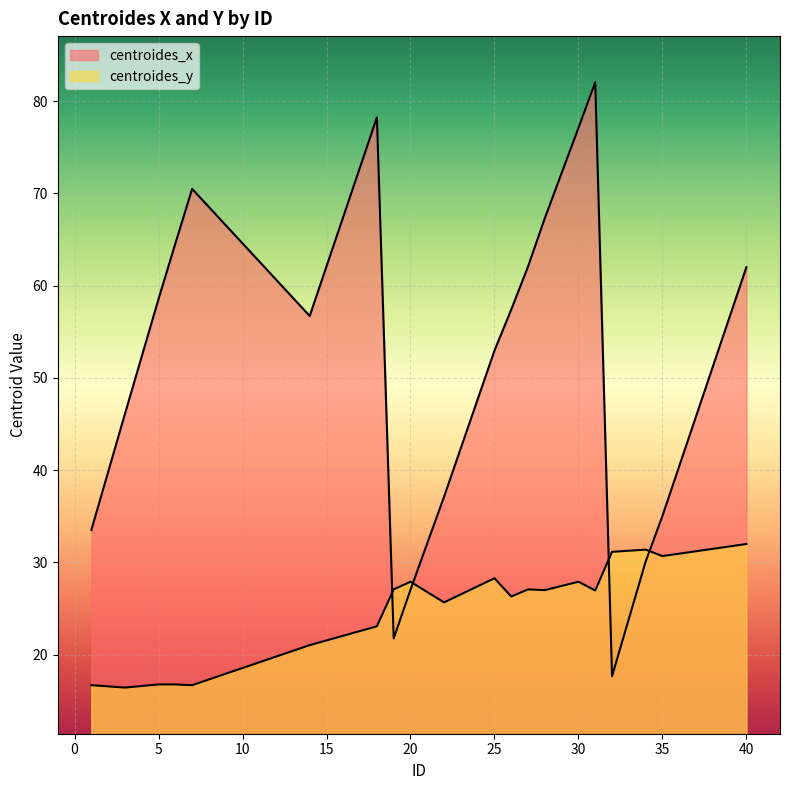

In centroides_y, how many points are higher than both neighbors (excluding endpoints)?

5